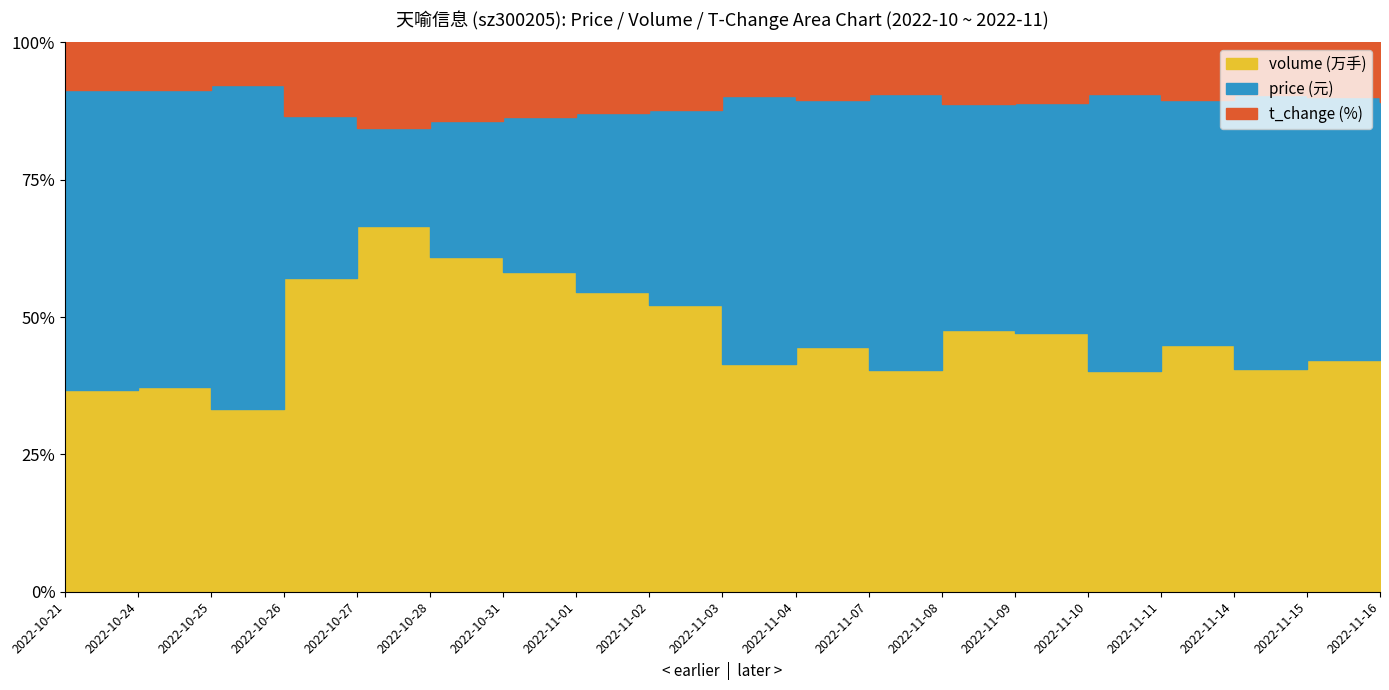

Where does the volume_scaled series first go above 125838?

2022-10-26